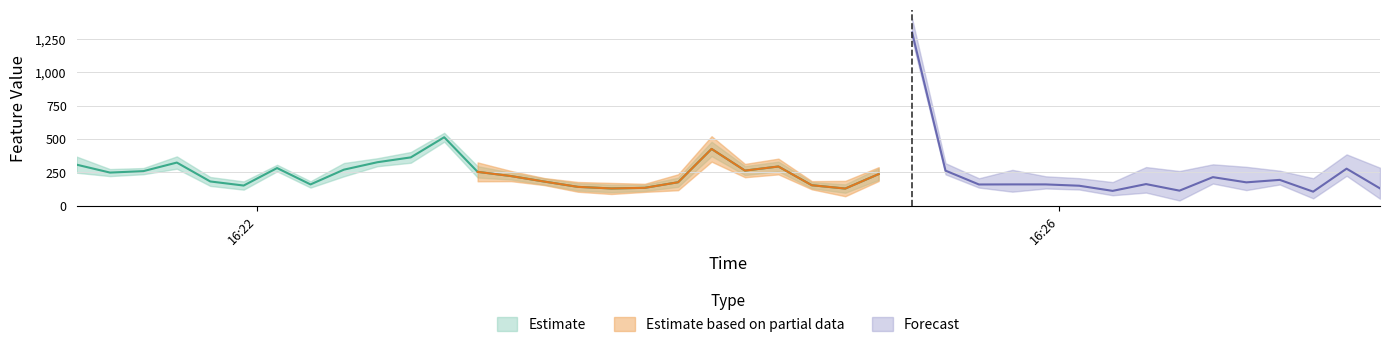

Where is the first local maximum for iqr7?

1900-01-01 16:21:36